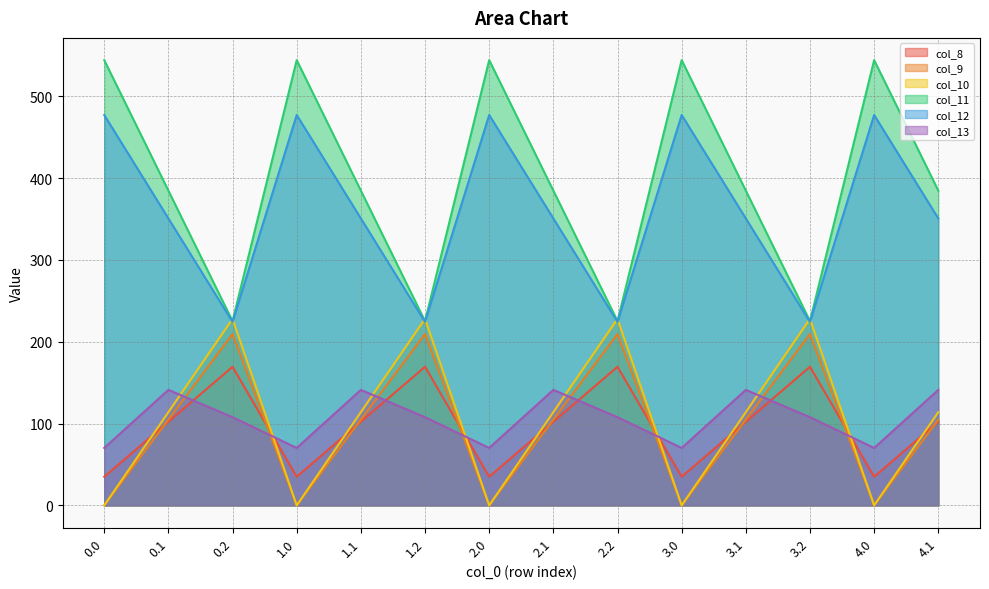

Reading left to right, list all the values displayed in this chart.

col_8: 0.0=35.0	0.1=102.3	0.2=169.5	1.0=35.0	1.1=102.3	1.2=169.5	2.0=35.0	2.1=102.3	2.2=169.5	3.0=35.0	3.1=102.3	3.2=169.5	4.0=35.0	4.1=102.3
col_9: 0.0=0.0	0.1=104.8	0.2=209.6	1.0=0.0	1.1=104.8	1.2=209.6	2.0=0.0	2.1=104.8	2.2=209.6	3.0=0.0	3.1=104.8	3.2=209.6	4.0=0.0	4.1=104.8
col_10: 0.0=0.0	0.1=114.0	0.2=228.0	1.0=0.0	1.1=114.0	1.2=228.0	2.0=0.0	2.1=114.0	2.2=228.0	3.0=0.0	3.1=114.0	3.2=228.0	4.0=0.0	4.1=114.0
col_11: 0.0=544.3	0.1=384.7	0.2=225.2	1.0=544.3	1.1=384.7	1.2=225.2	2.0=544.3	2.1=384.7	2.2=225.2	3.0=544.3	3.1=384.7	3.2=225.2	4.0=544.3	4.1=384.7
col_12: 0.0=477.2	0.1=350.8	0.2=224.3	1.0=477.2	1.1=350.8	1.2=224.3	2.0=477.2	2.1=350.8	2.2=224.3	3.0=477.2	3.1=350.8	3.2=224.3	4.0=477.2	4.1=350.8
col_13: 0.0=70.2	0.1=141.2	0.2=107.8	1.0=70.2	1.1=141.2	1.2=107.8	2.0=70.2	2.1=141.2	2.2=107.8	3.0=70.2	3.1=141.2	3.2=107.8	4.0=70.2	4.1=141.2